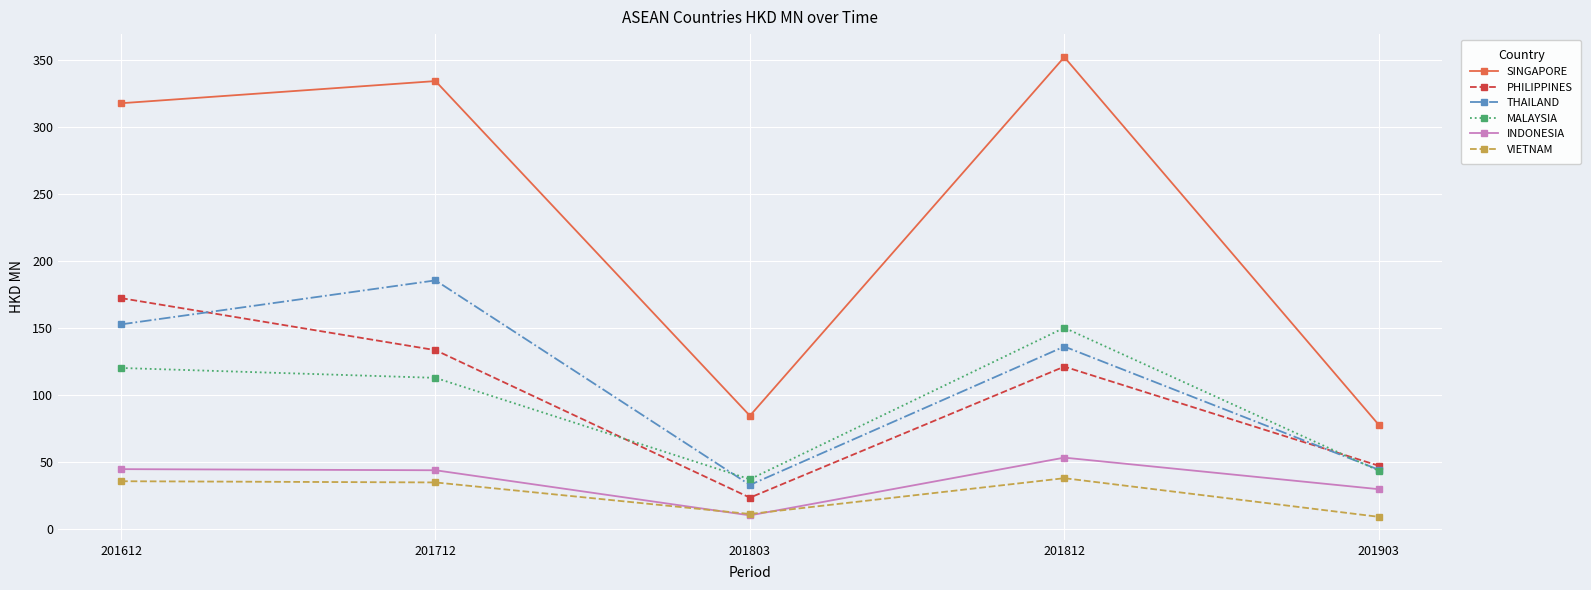

How many values in the INDONESIA series exceed 43?

3